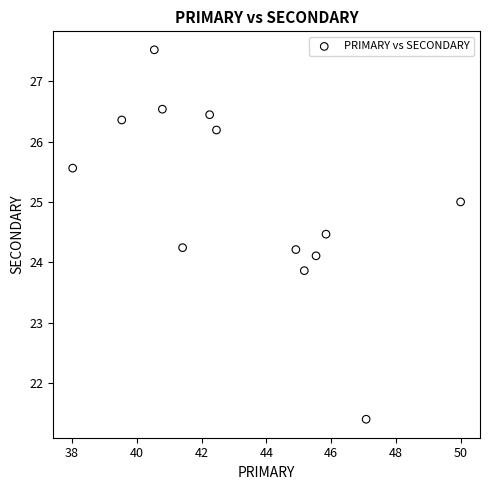

What is the range of Y values (max minus min)?

6.1